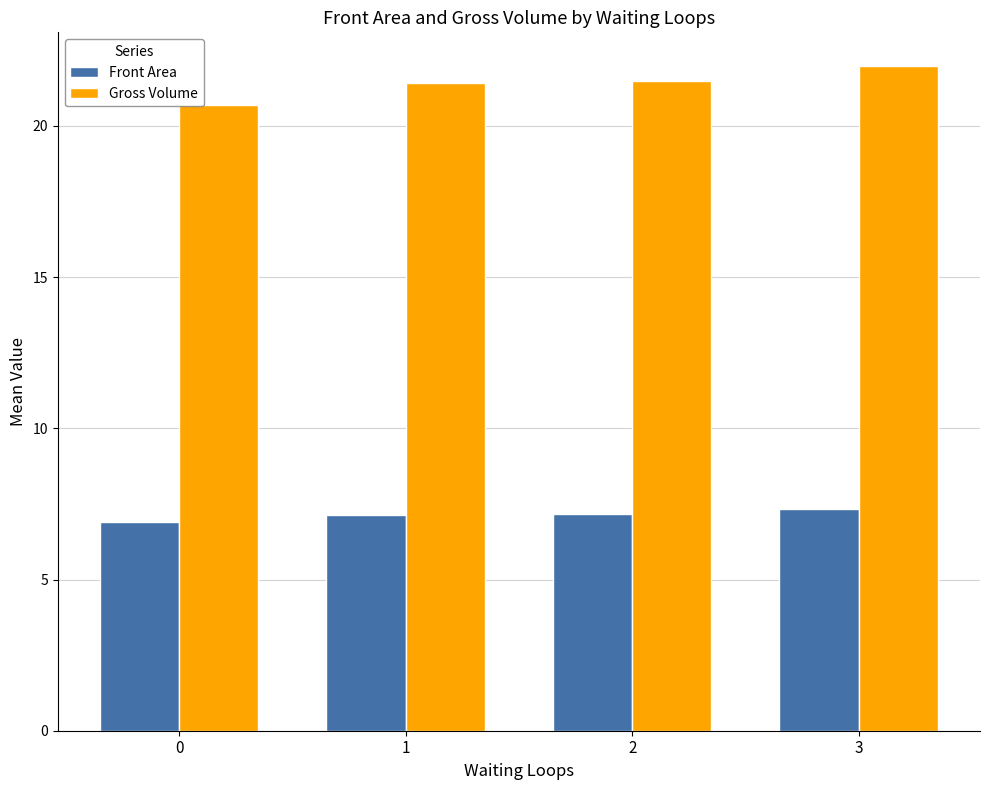

Rank the series by their maximum value, from lowest to highest.

Front Area, Gross Volume